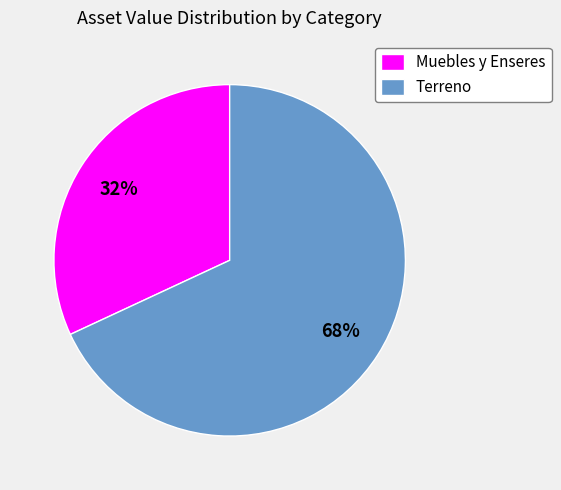

To the nearest percent, what is the difference between the largest and smallest slice percentages?

36%